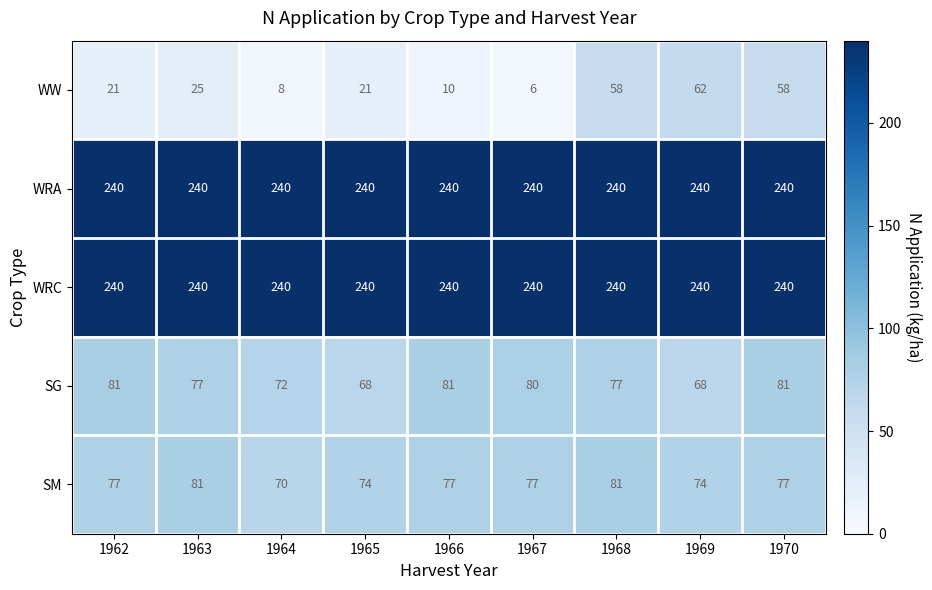

Is it true that WW equals 34 at 1962?

False